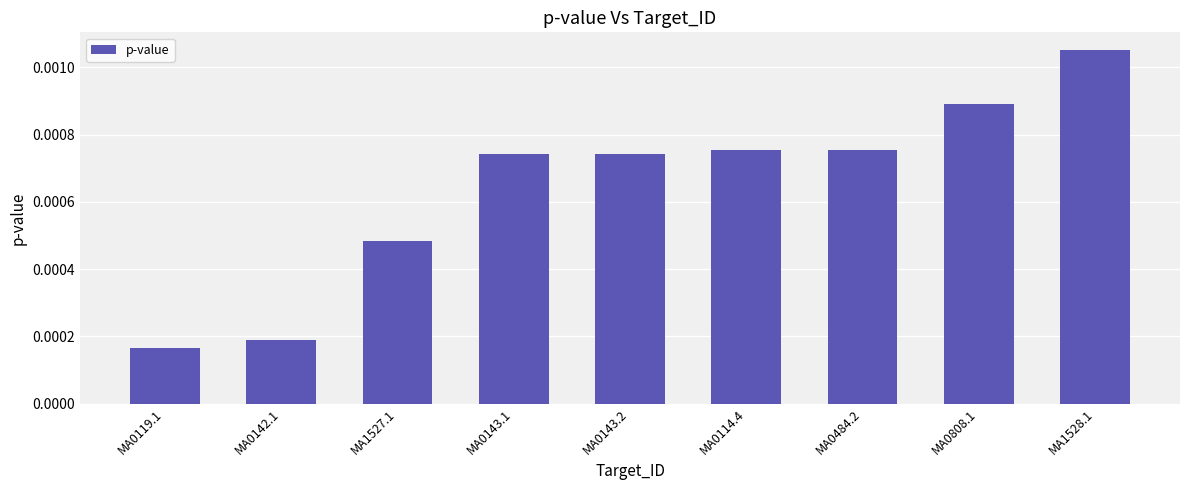

Where is the data nearest to the value 0?

MA0119.1